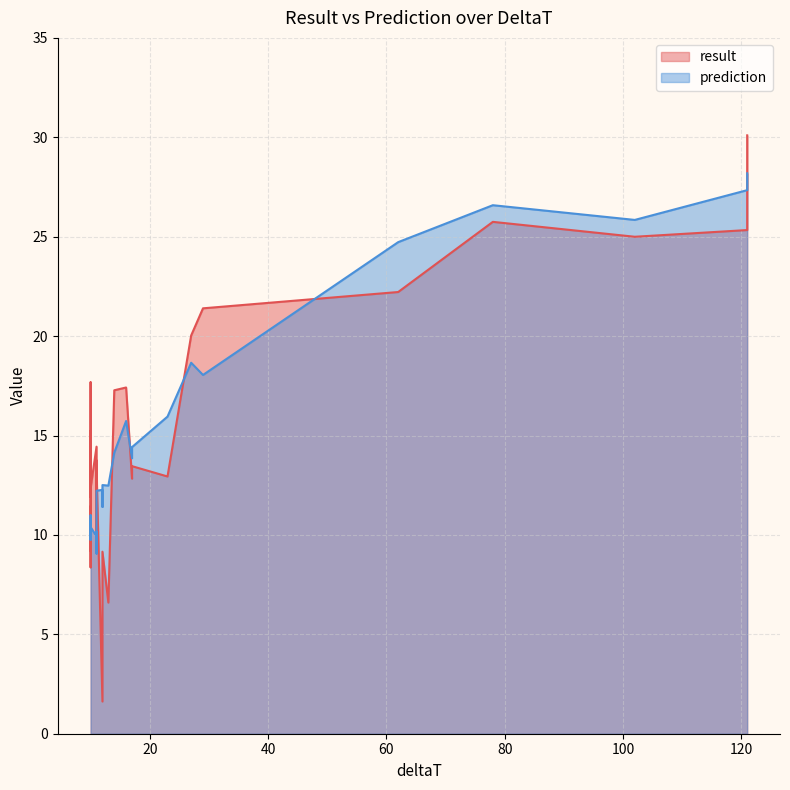

How many data points in prediction are above 12?

16